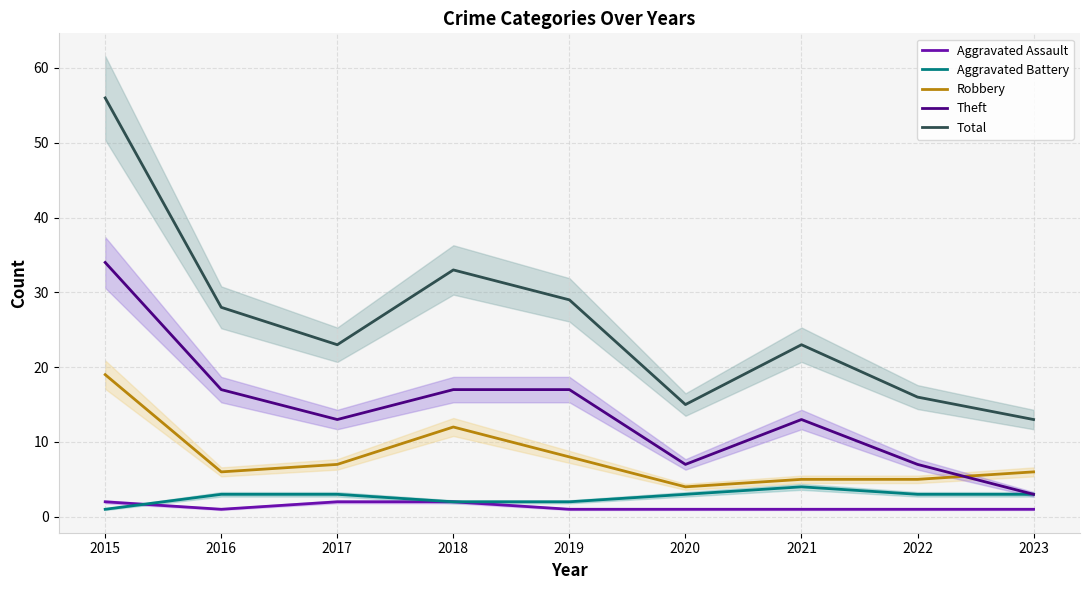

True or false: Aggravated Battery and Total intersect in this chart.

False